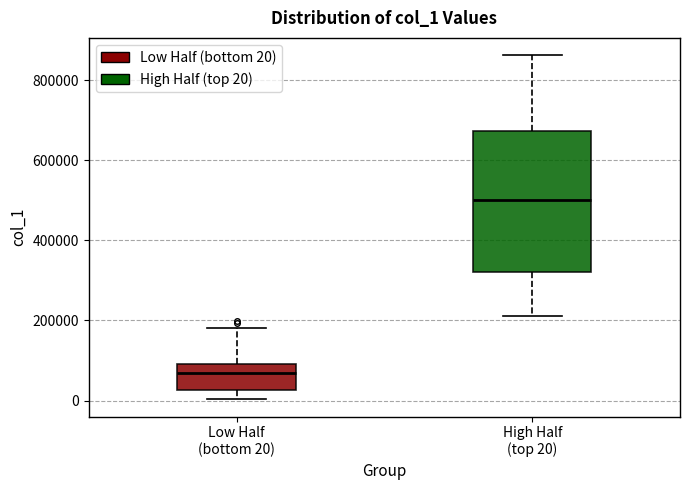

Comparing the boxes themselves (not the whiskers), which one is the tallest?

High Half (top 20)